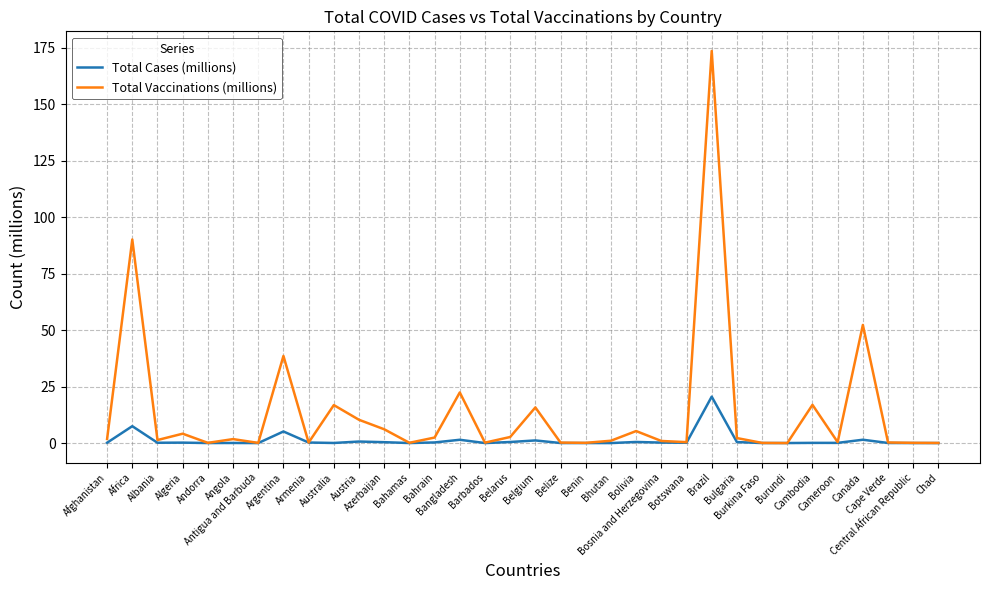

Which series has the widest spread of values?

Total Vaccinations (millions)